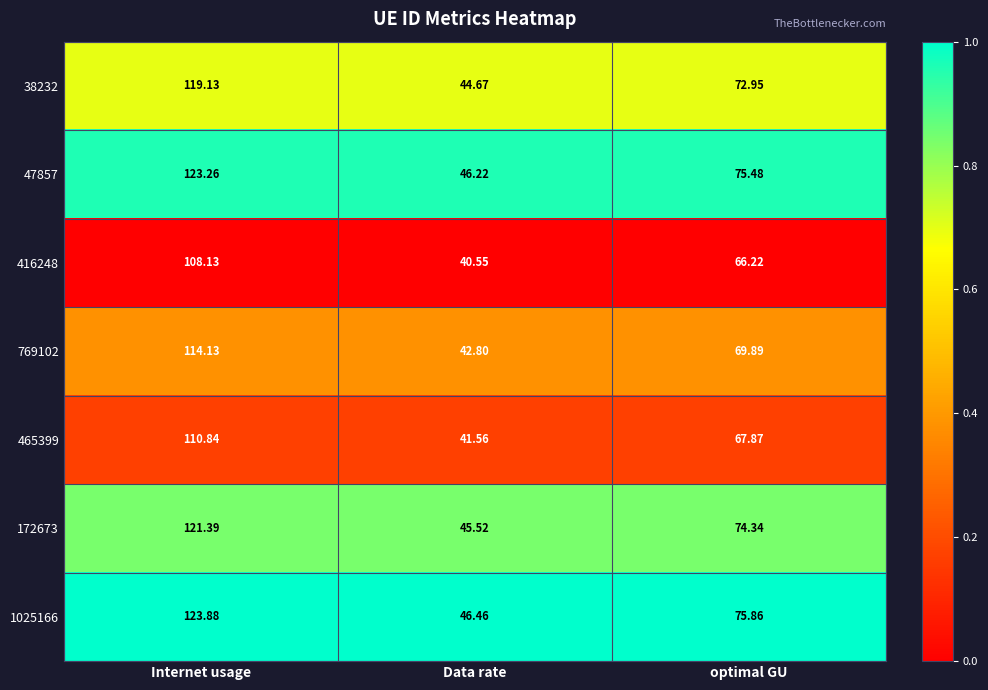

Where is 172673 nearest to the value 83?

optimal GU